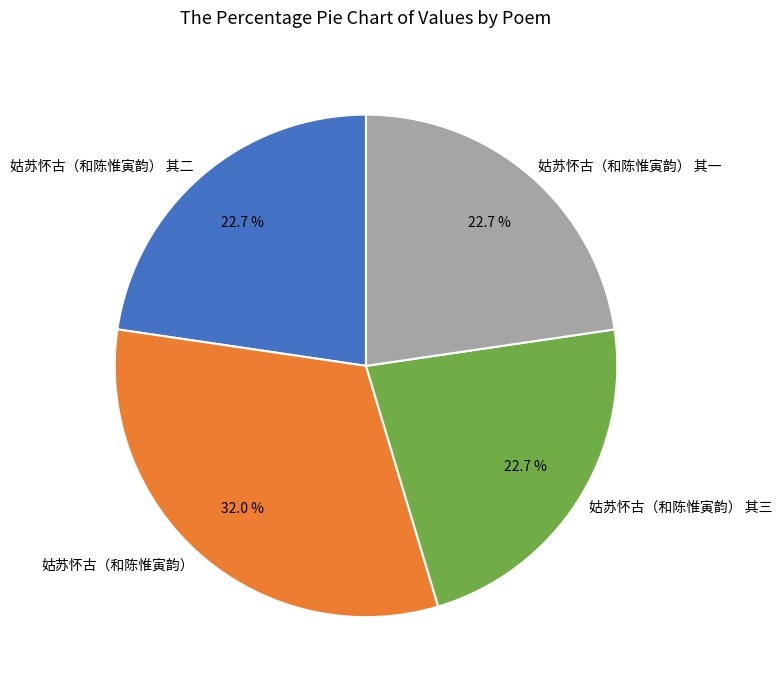

How many slices are in this pie chart?

4